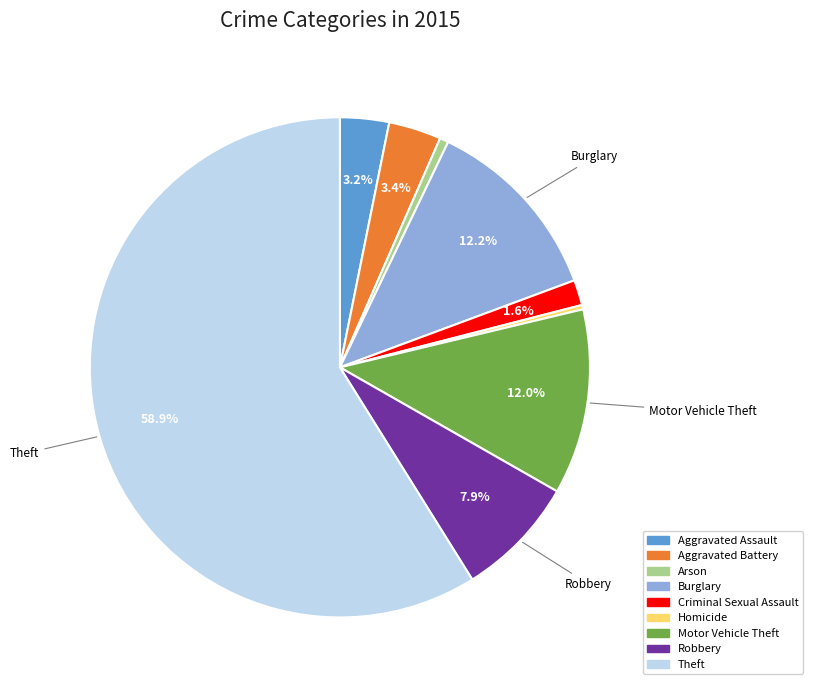

What percentage is NOT represented by Motor Vehicle Theft?

88.0%